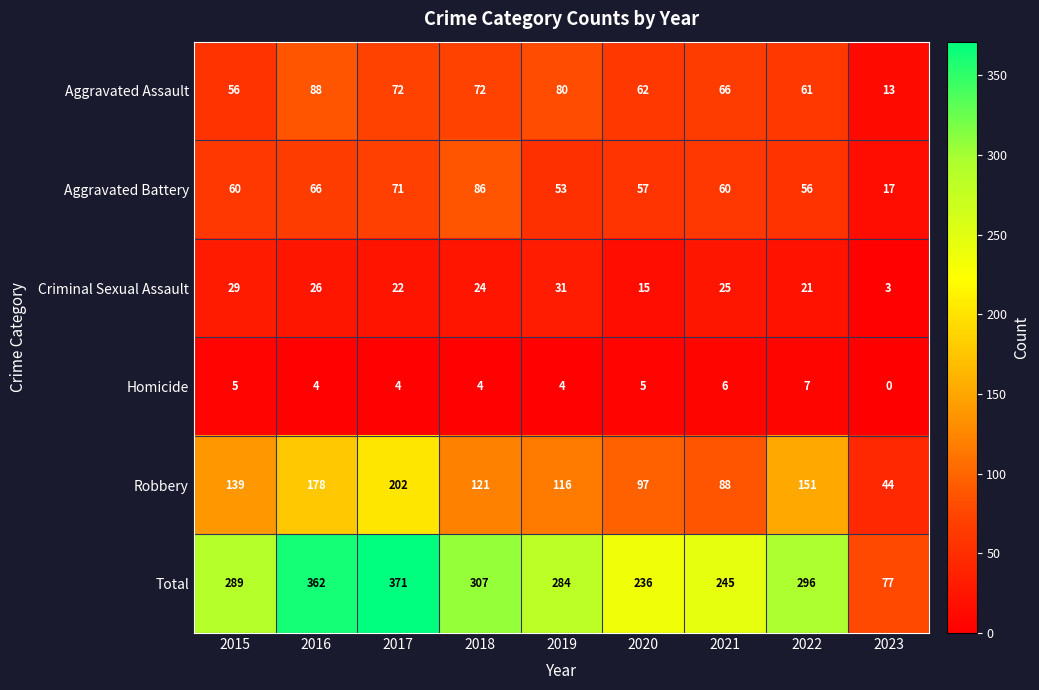

The Robbery series shows 341 at 2017. True or false?

False